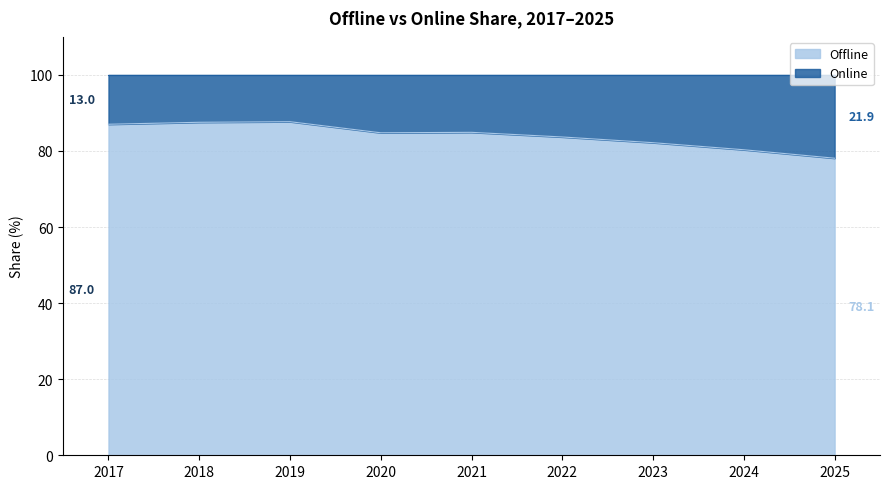

What is the difference between the maximum and minimum values?

9.6